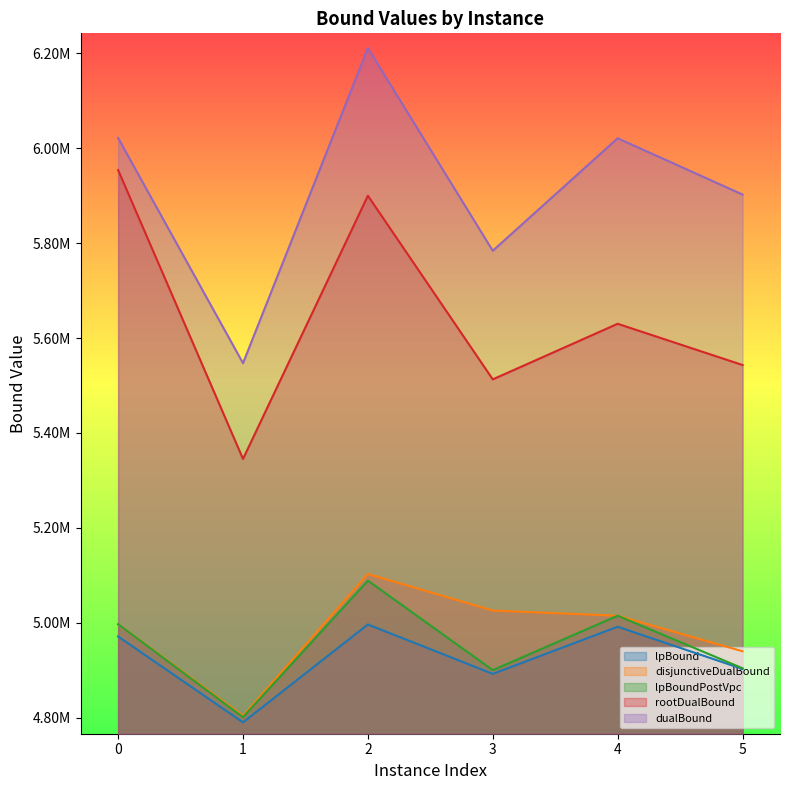

Rank the series by their maximum value, from highest to lowest.

dualBound, rootDualBound, disjunctiveDualBound, lpBoundPostVpc, lpBound